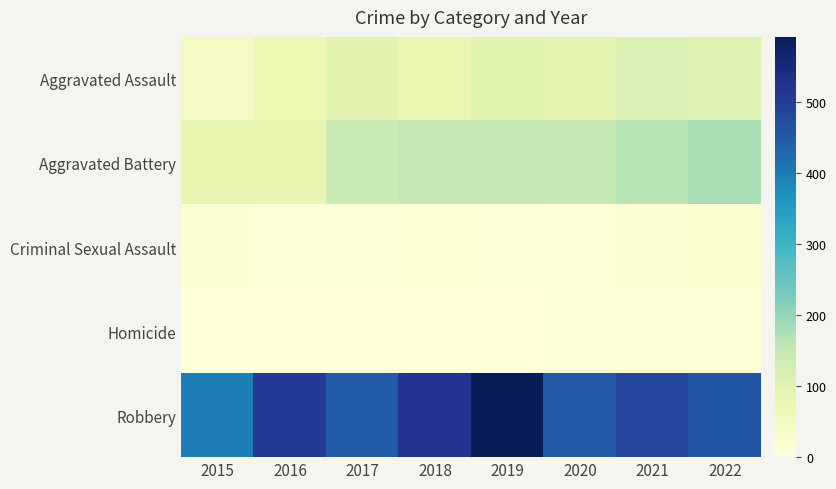

How many data points does each series have?

8